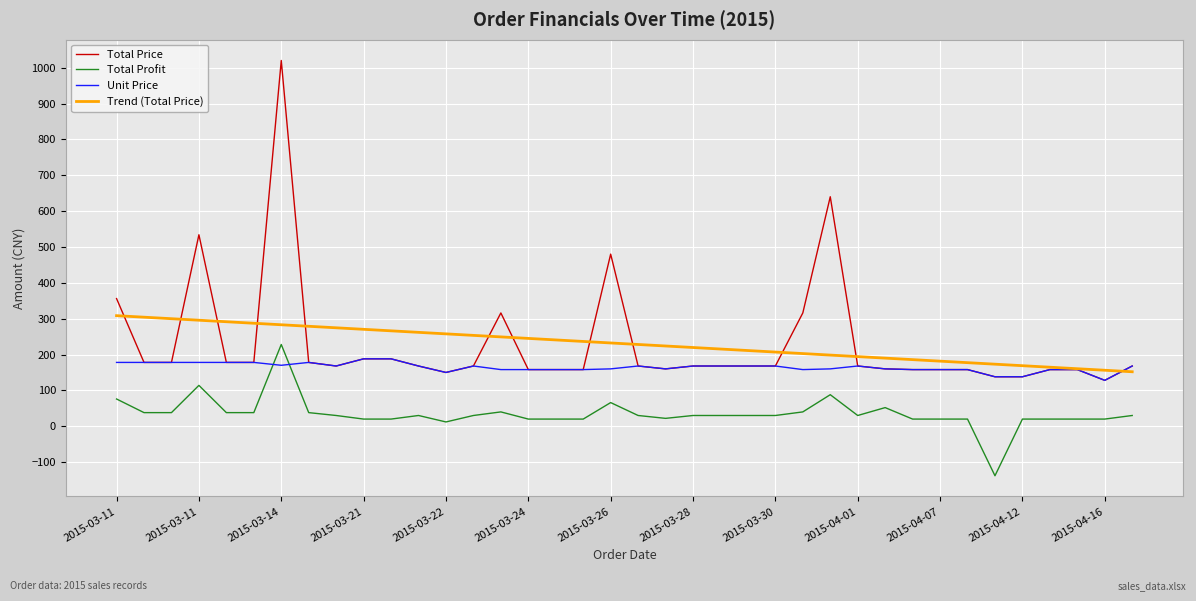

What is the minimum value for Total Profit?

-138.0